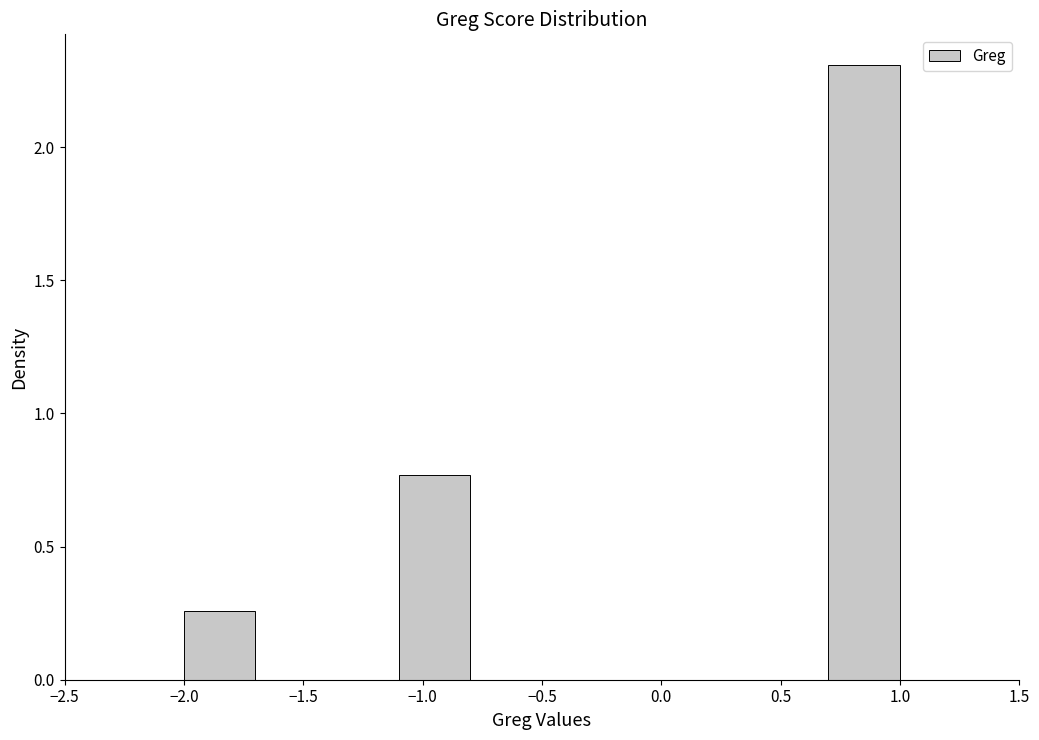

Which range on the x-axis has the tallest bar?

0.7 to 1.0